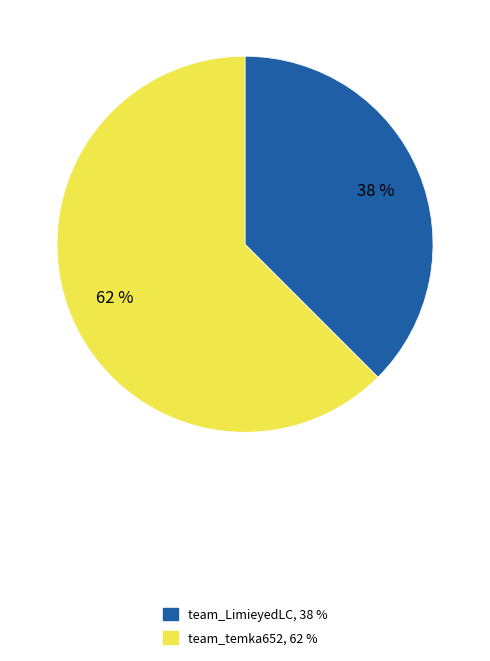

True or false: team_LimieyedLC accounts for 38% of the total.

True